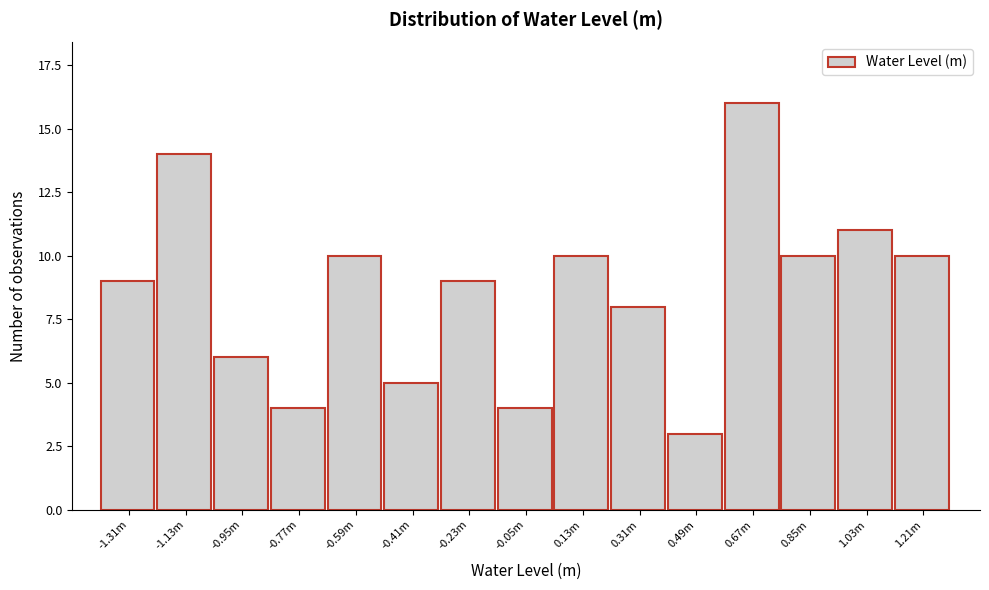

Reading right to left, list all the values displayed in this chart.

1.21m=10	1.03m=11	0.85m=10	0.67m=16	0.49m=3	0.31m=8	0.13m=10	-0.05m=4	-0.23m=9	-0.41m=5	-0.59m=10	-0.77m=4	-0.95m=6	-1.13m=14	-1.31m=9